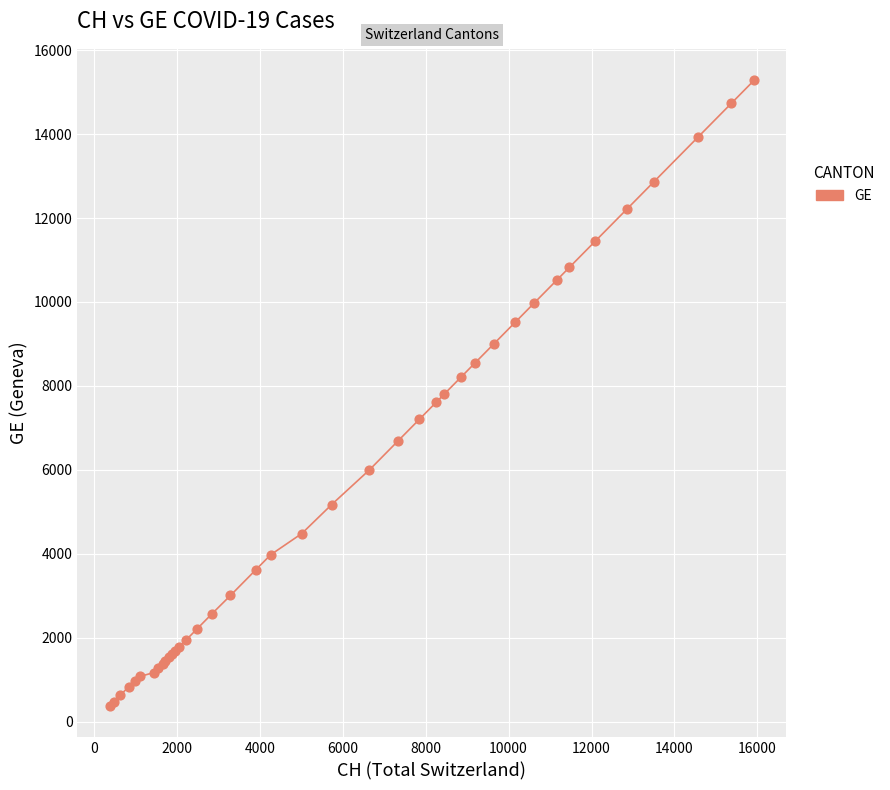

What is the difference between the maximum and minimum values?

14909